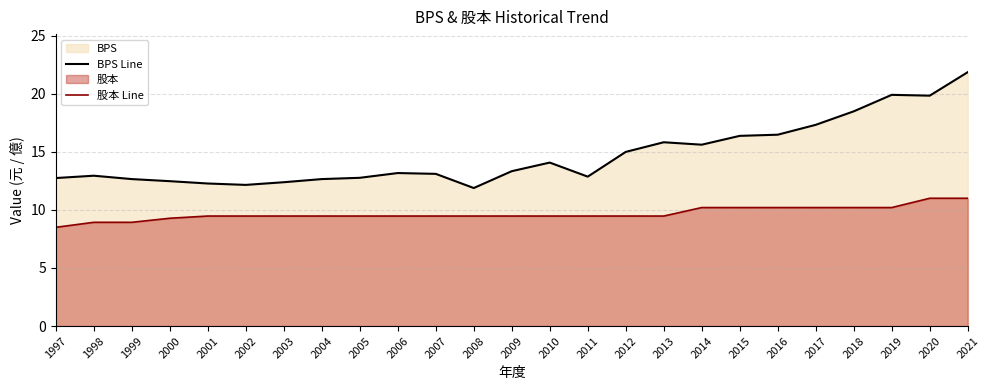

Between 2020 and 2016, which is larger?

2020